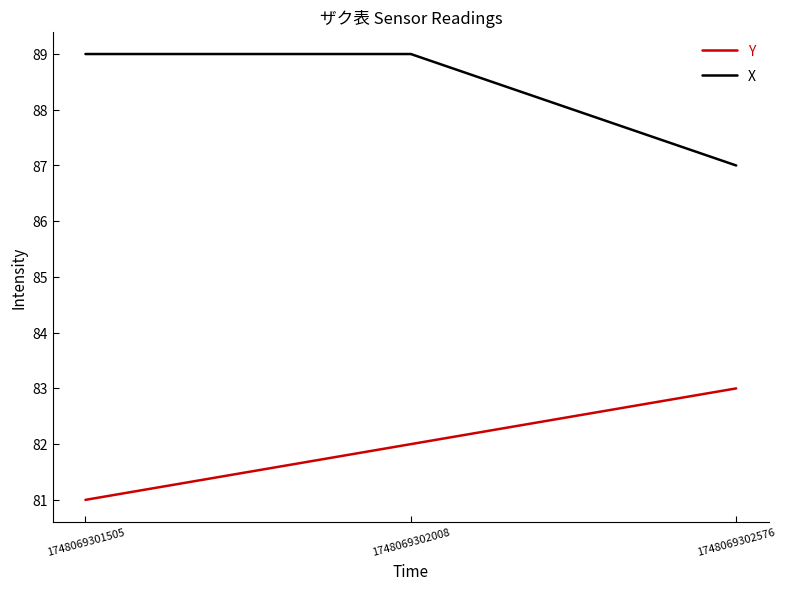

True or false: X has a value of 89 at 1748069301505.

True